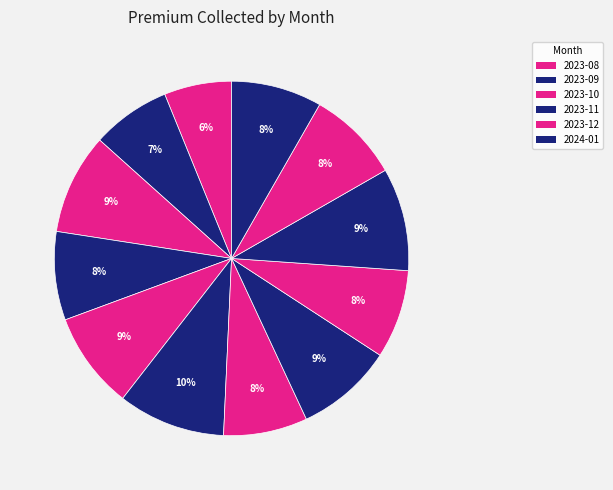

How many slices are in this pie chart?

12